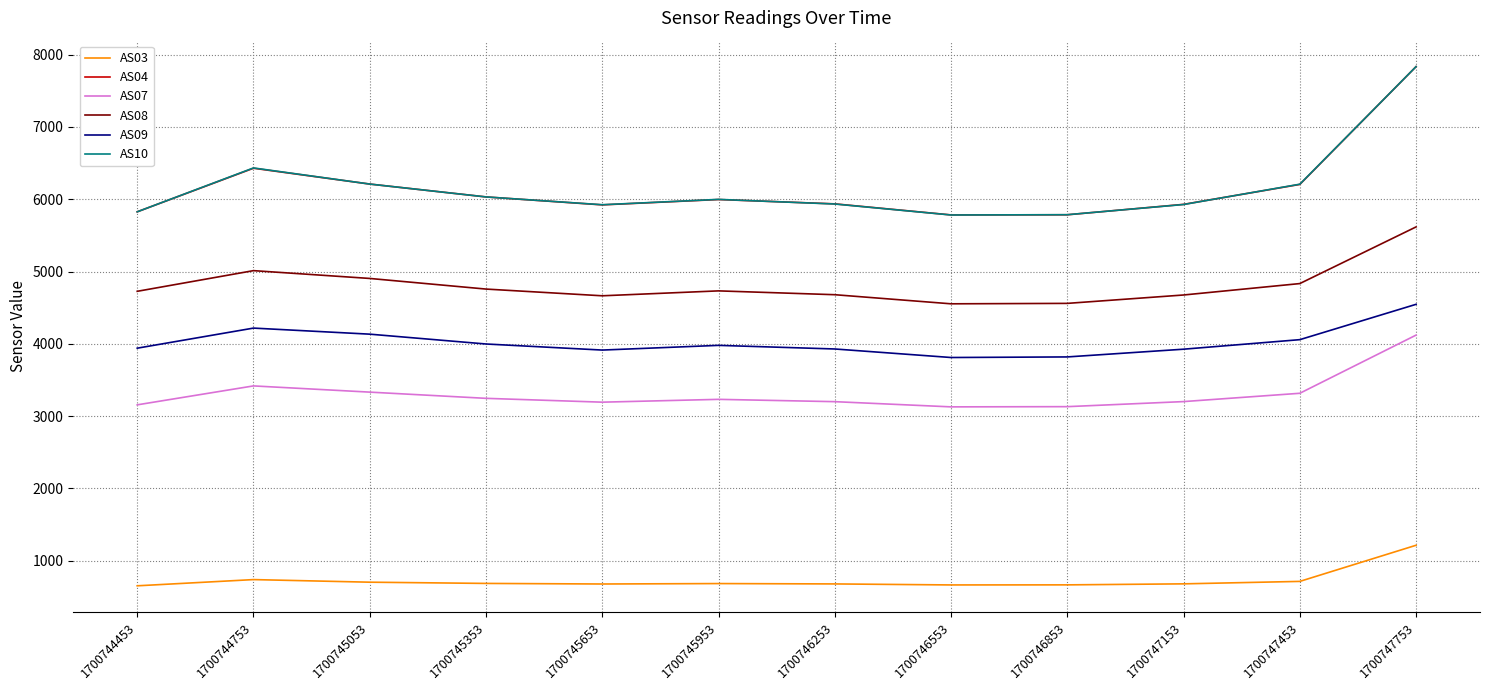

What is the highest value of the AS07 series?

4120